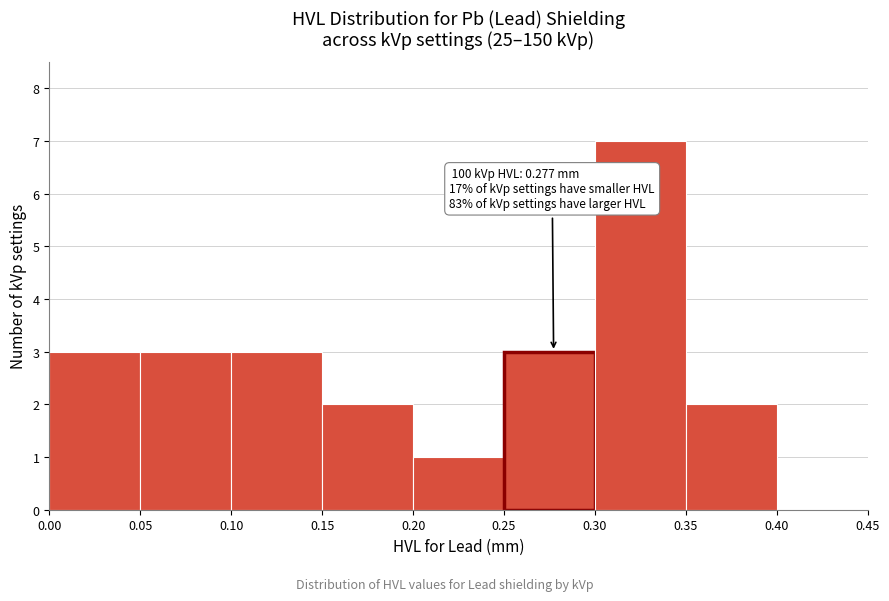

Which range on the x-axis has the tallest bar?

0.30 to 0.35